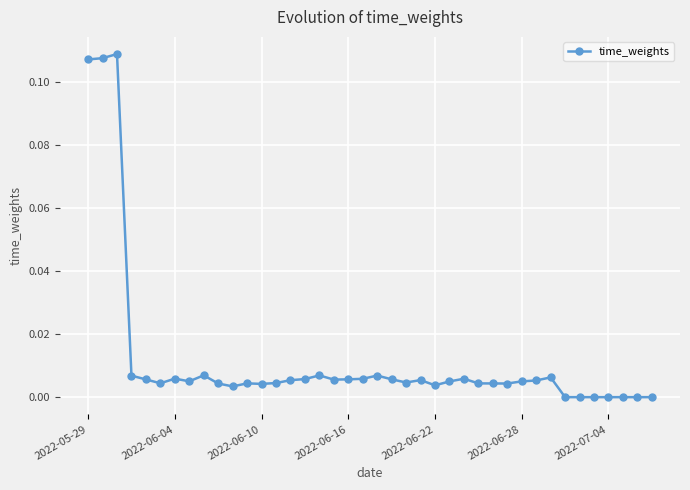

How many lines are shown in the chart?

1